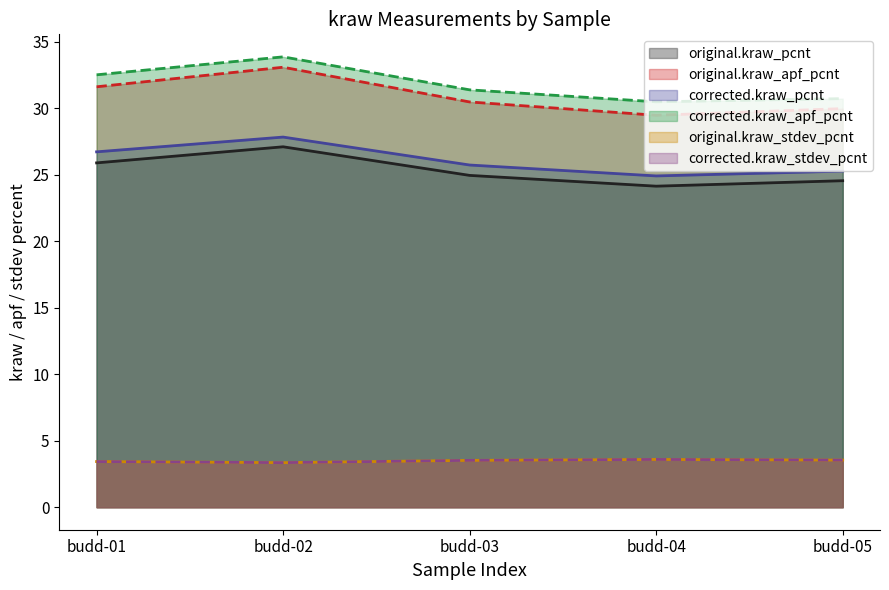

True or false: corrected.kraw_apf_pcnt has more than 0 points higher than both neighbors.

True